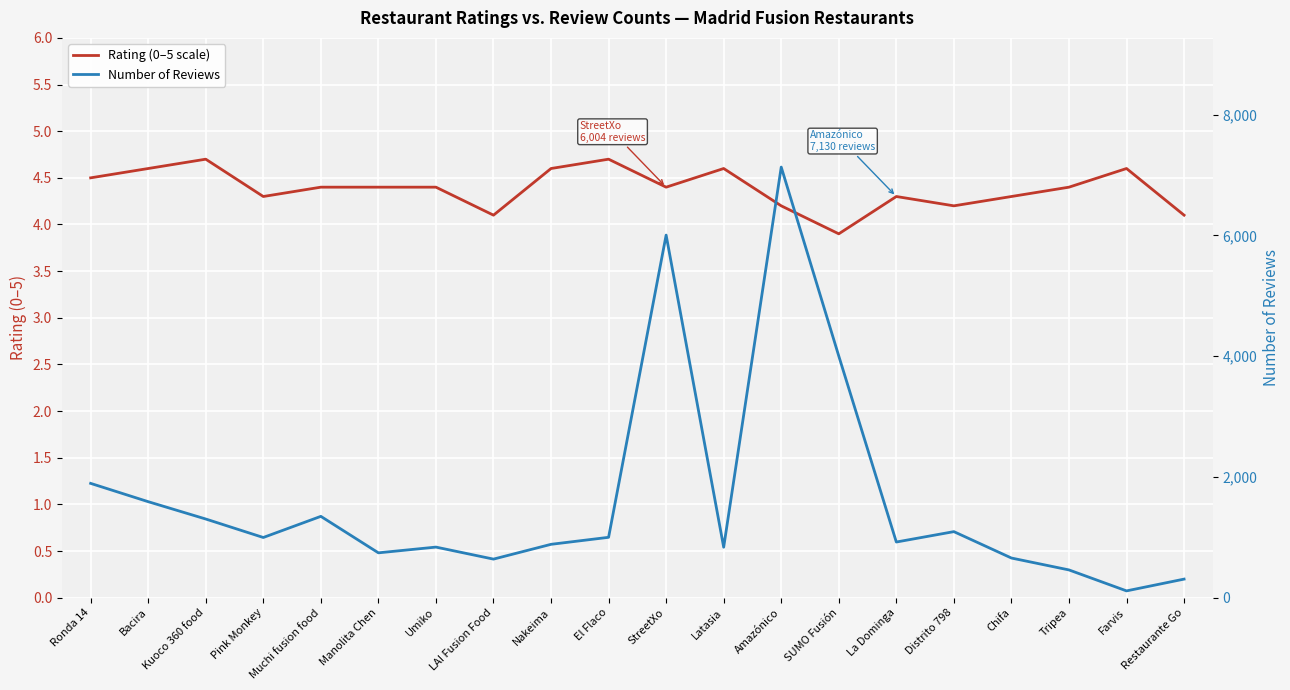

The Number of Reviews series shows 1093.4 at LAI Fusion Food. True or false?

False